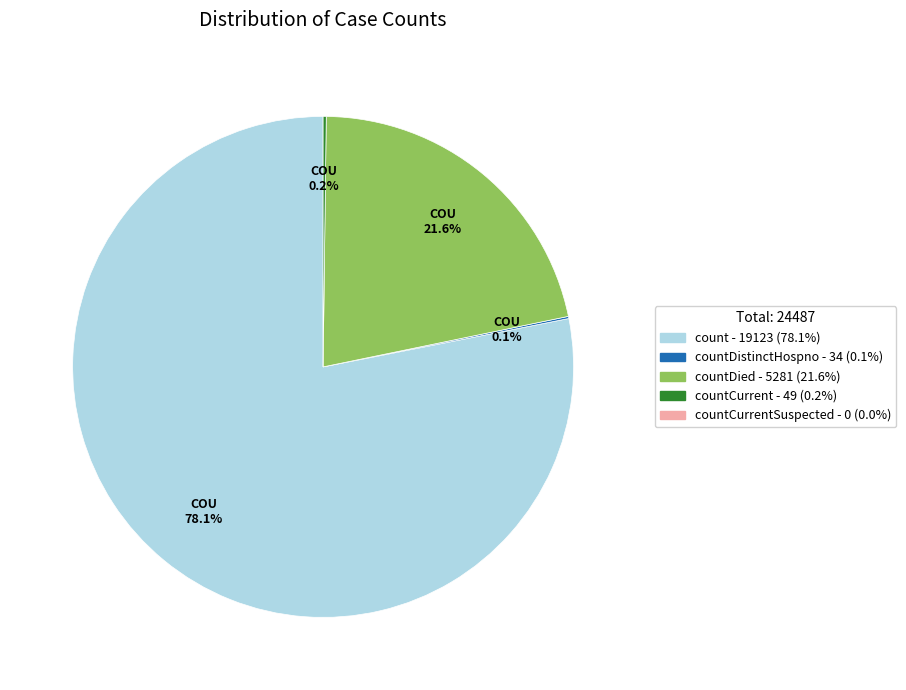

Does any single category account for the majority?

Yes